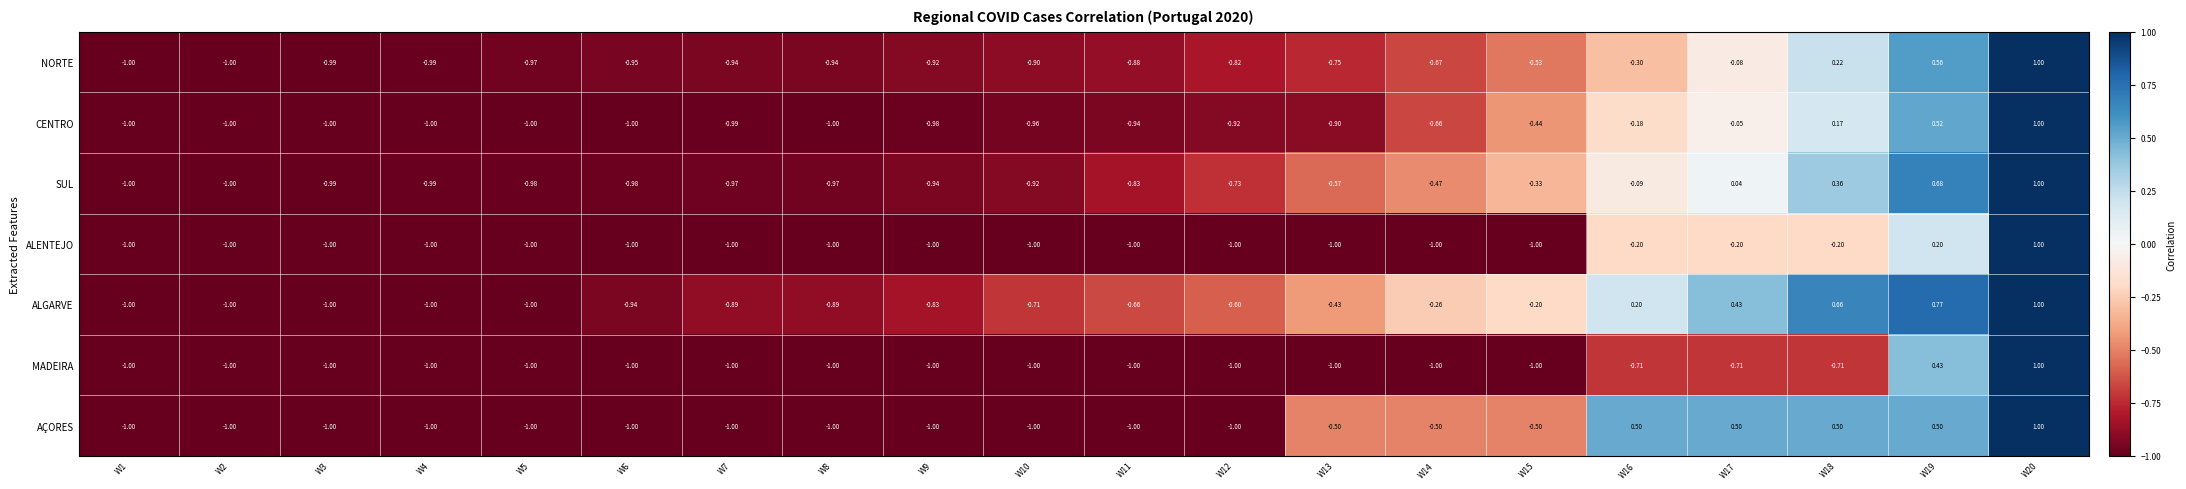

Which label corresponds to the largest value in the chart?

W20